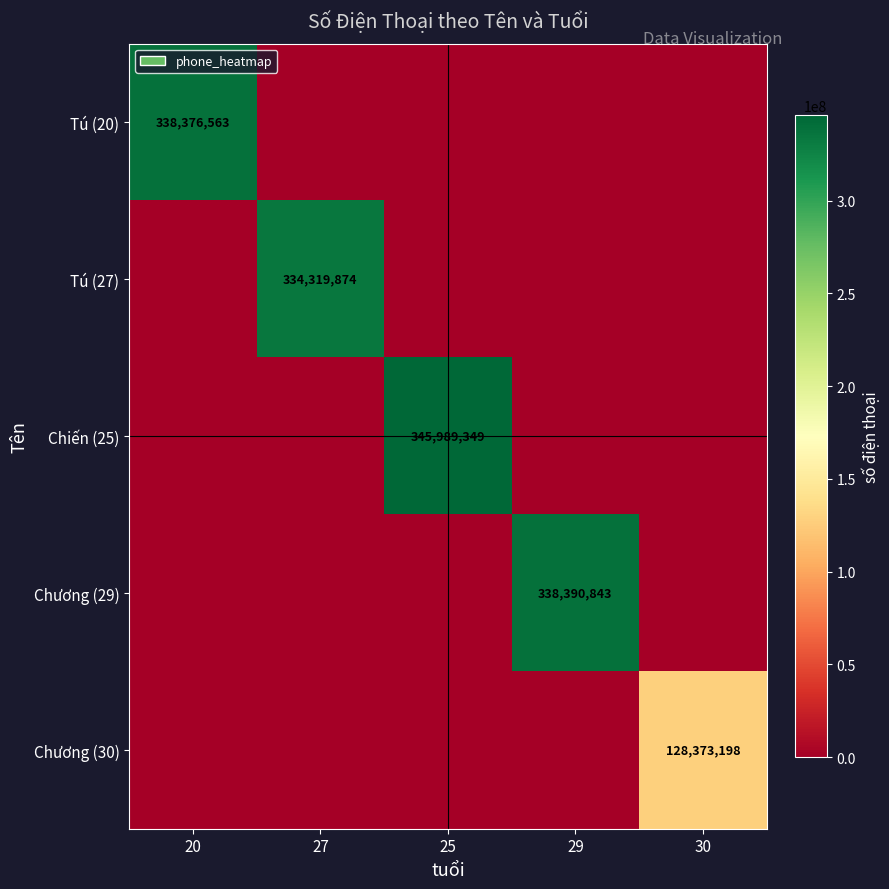

The value of Chiến (25) at 25 is 613160976. True or false?

False